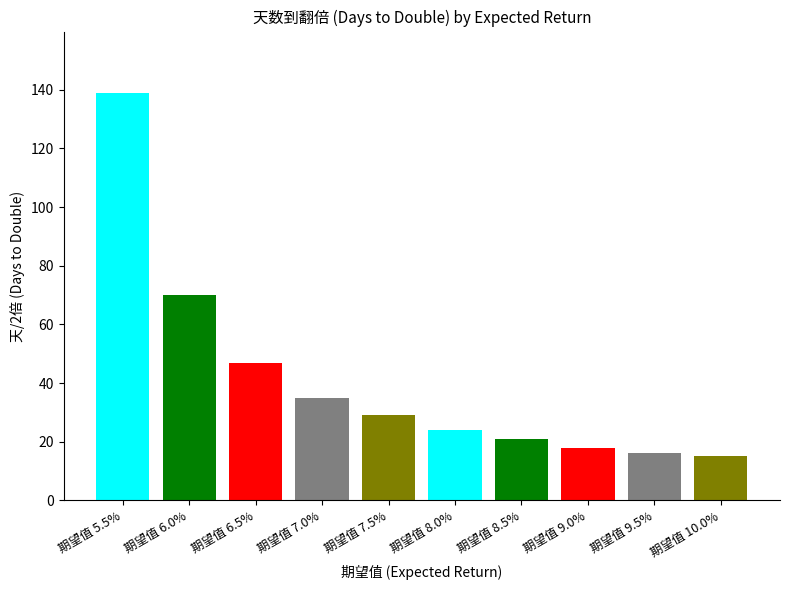

What is the label of the 6th bar from the left?

期望值 8.0%